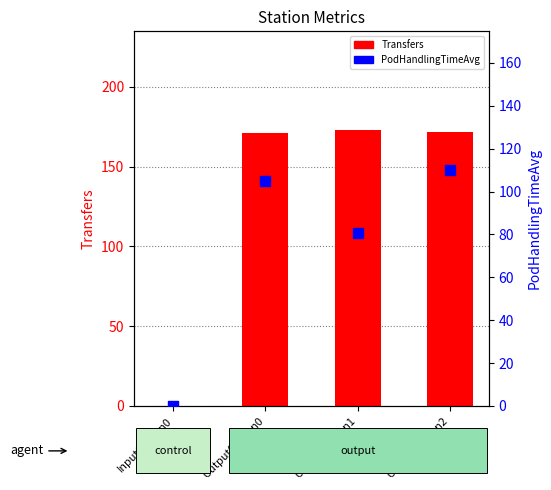

Which series has the widest spread of Y values?

Transfers